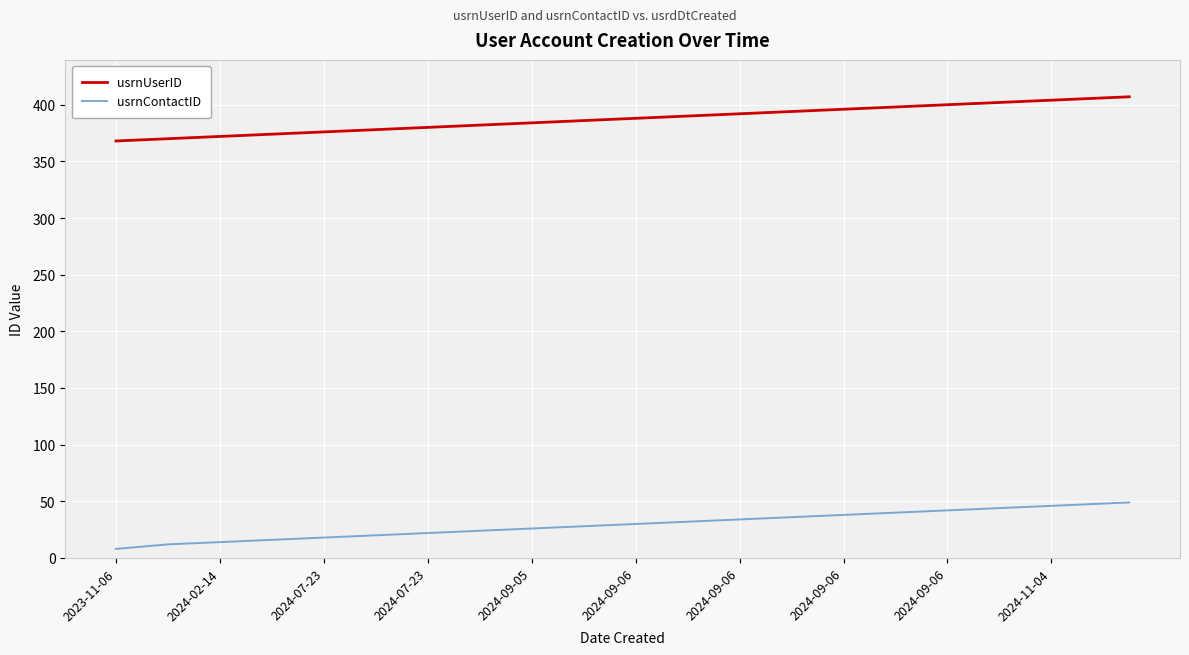

Rank the series by their maximum value, from lowest to highest.

usrnContactID, usrnUserID